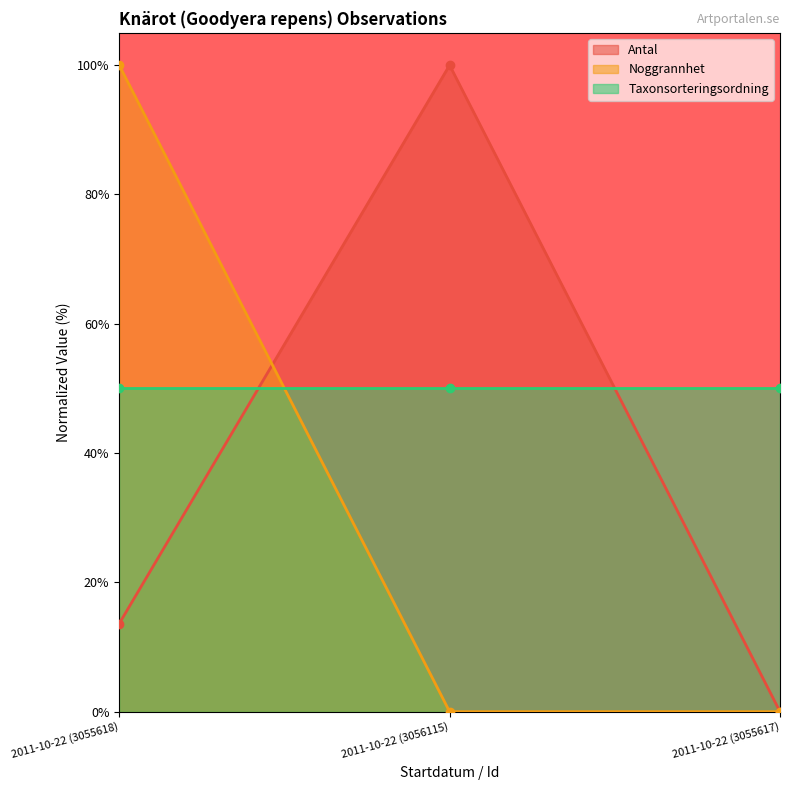

How many values in the Antal series are below 13?

1